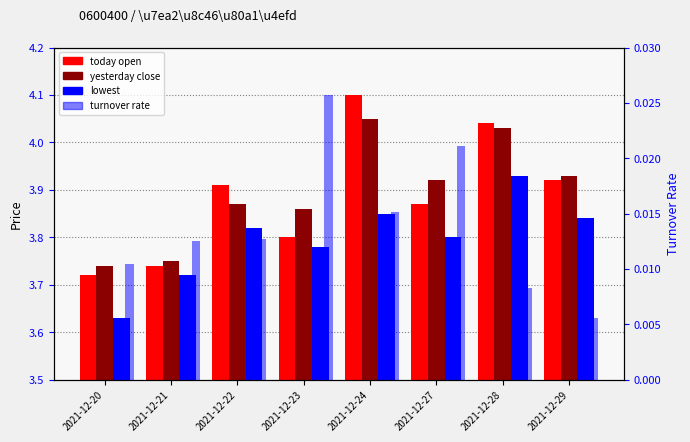

How many today open values are between 3 and 4?

6